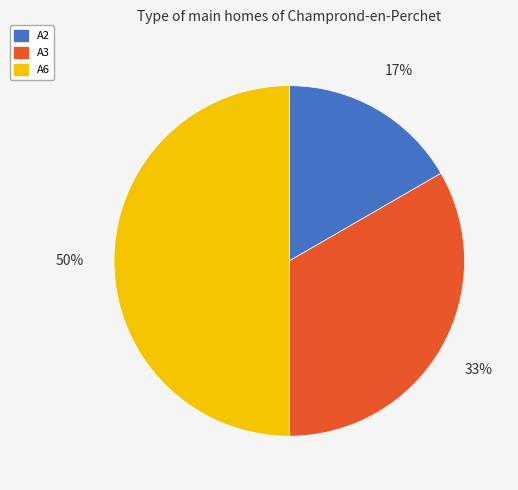

To the nearest percent, what portion does A2 represent?

17%